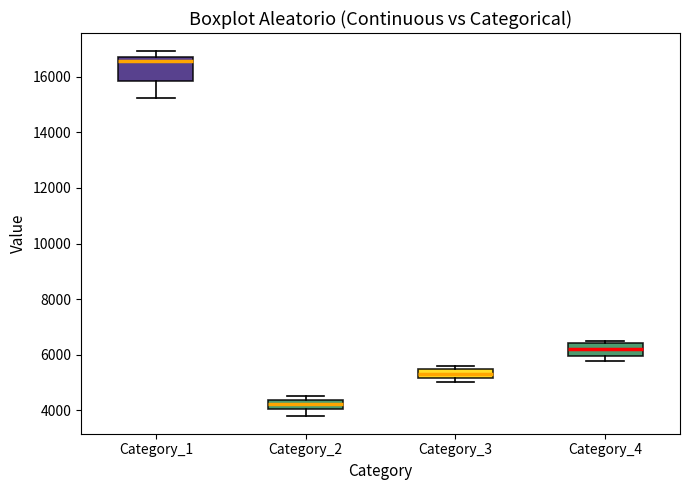

Where is the lower edge of the box for Category_3 on the y-axis? The values are not printed on the chart, so give them approximately, as read against the axis.

5200